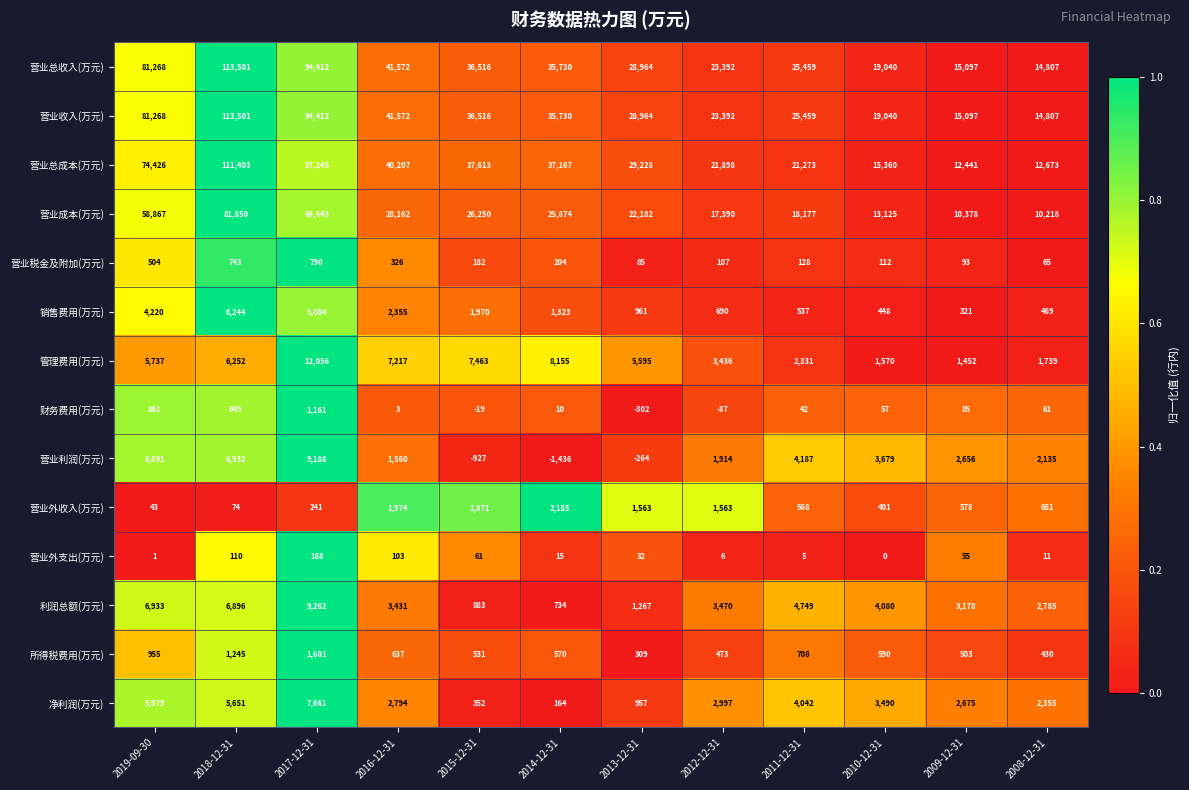

At how many categories does at least one series exceed 0?

12